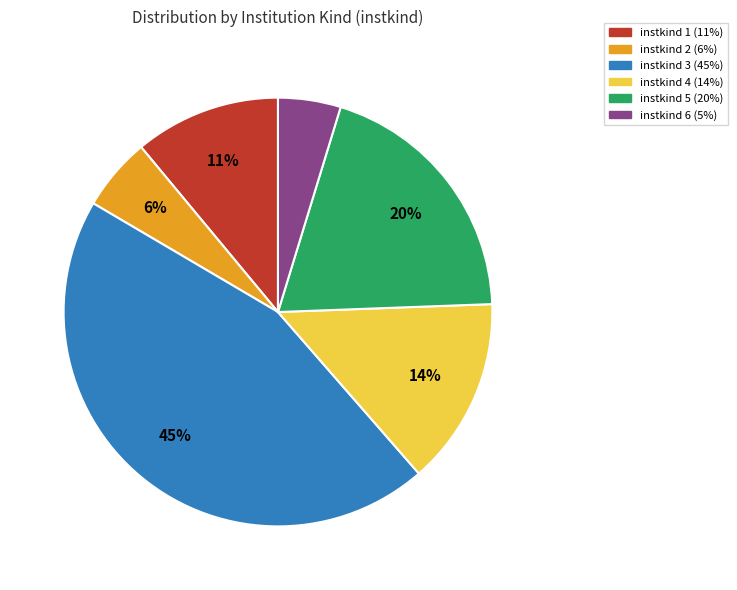

To the nearest percent, what is the average slice percentage?

17%